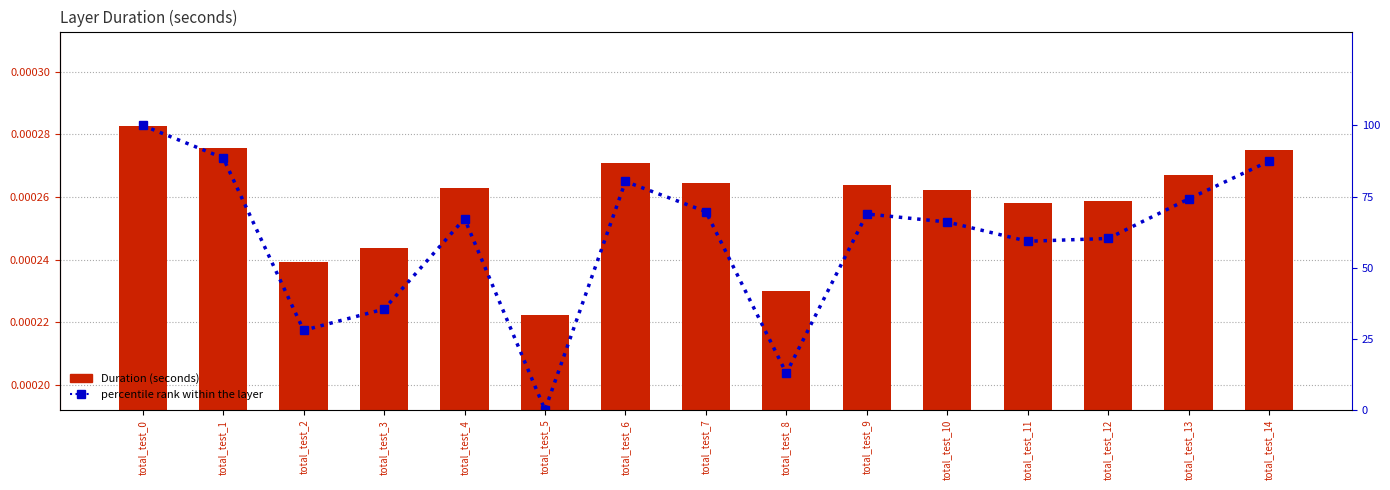

List the labels in order of percentile rank within the layer value, smallest first.

total_test_5, total_test_8, total_test_2, total_test_3, total_test_11, total_test_12, total_test_10, total_test_4, total_test_9, total_test_7, total_test_13, total_test_6, total_test_14, total_test_1, total_test_0